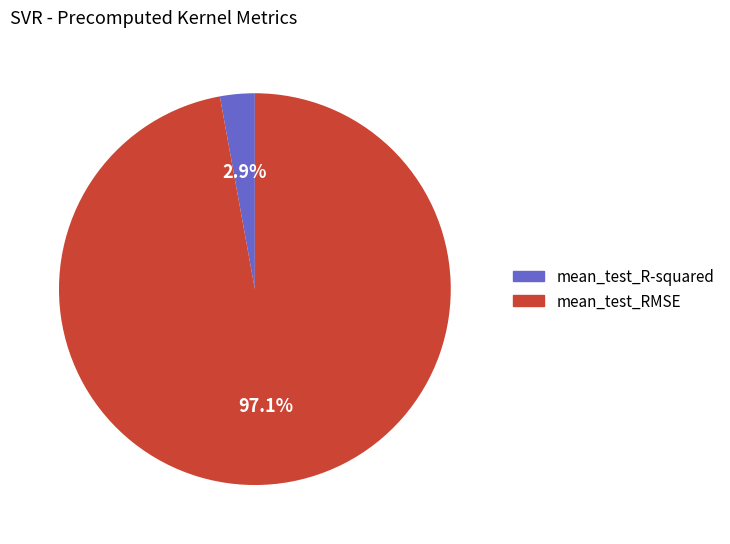

Does mean_test_R-squared account for over 50% of the chart?

No